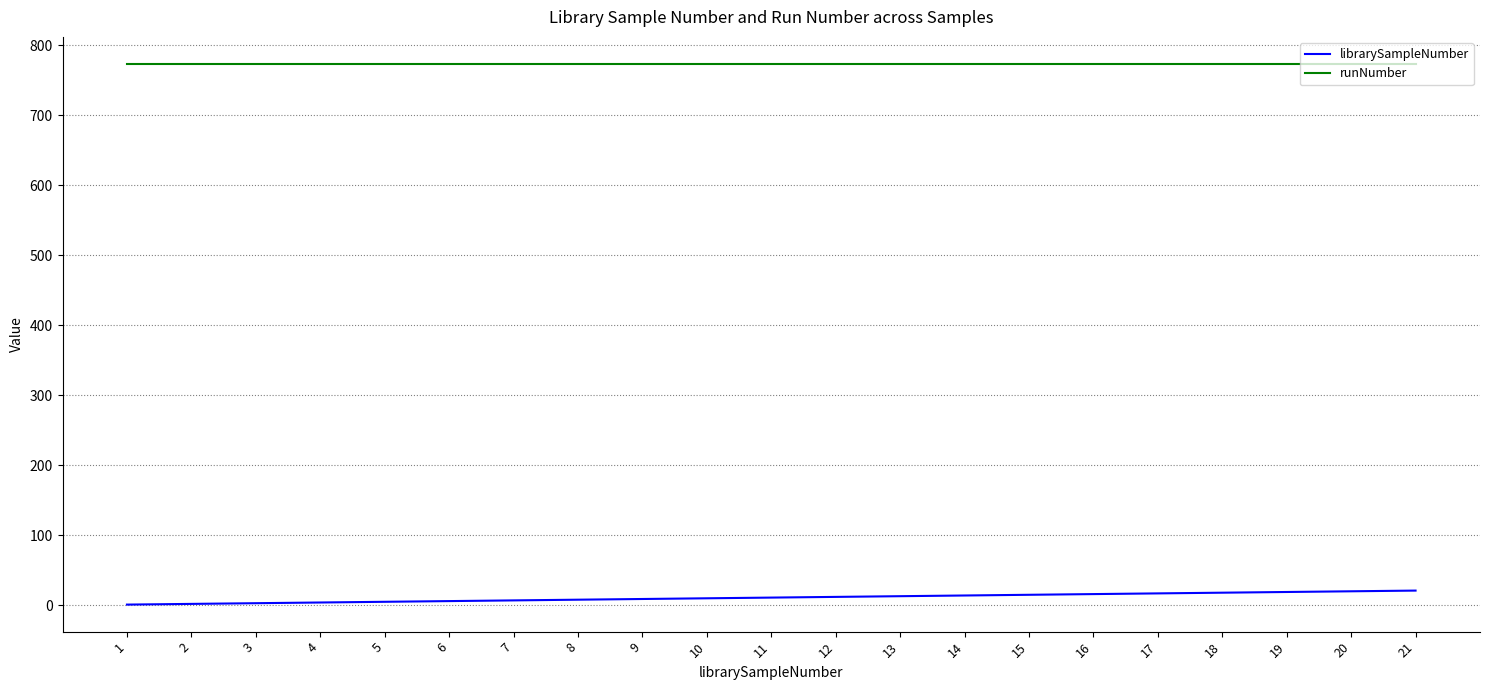

True or false: runNumber has a value of 773 at 3.

True